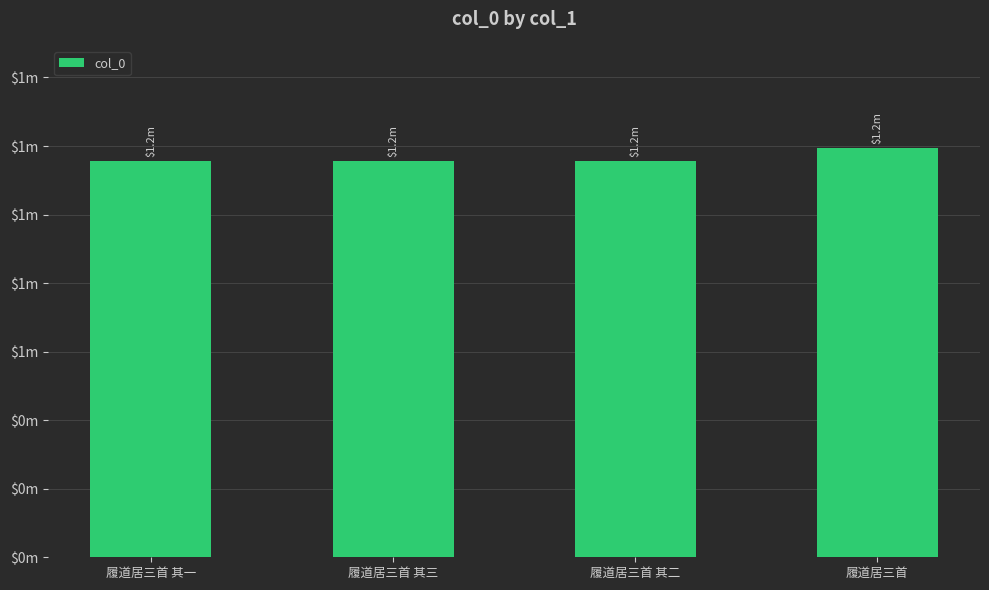

The chart shows a value of 2008307 at 履道居三首. True or false?

False